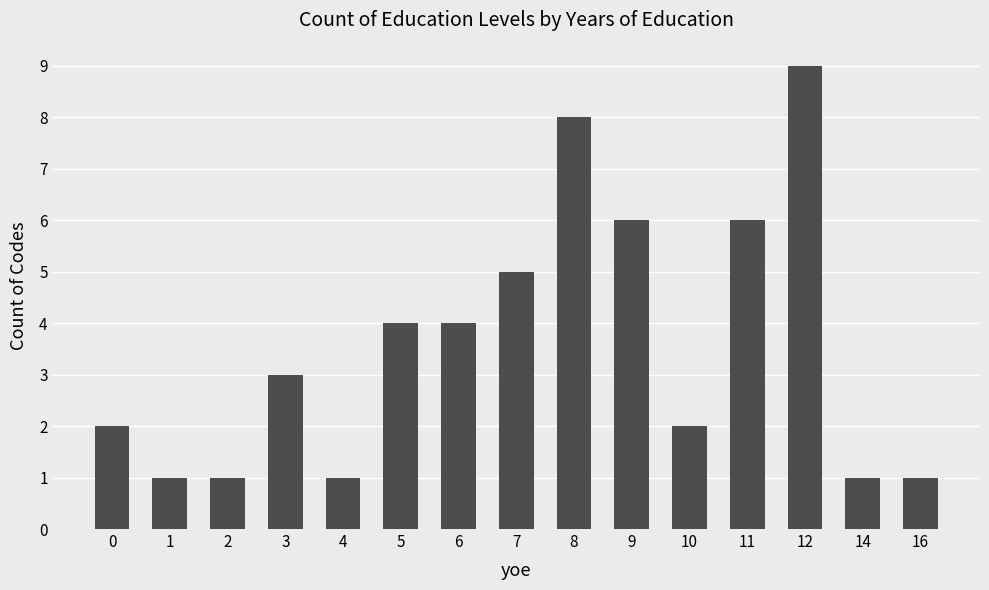

Does the chart contain any negative values?

No